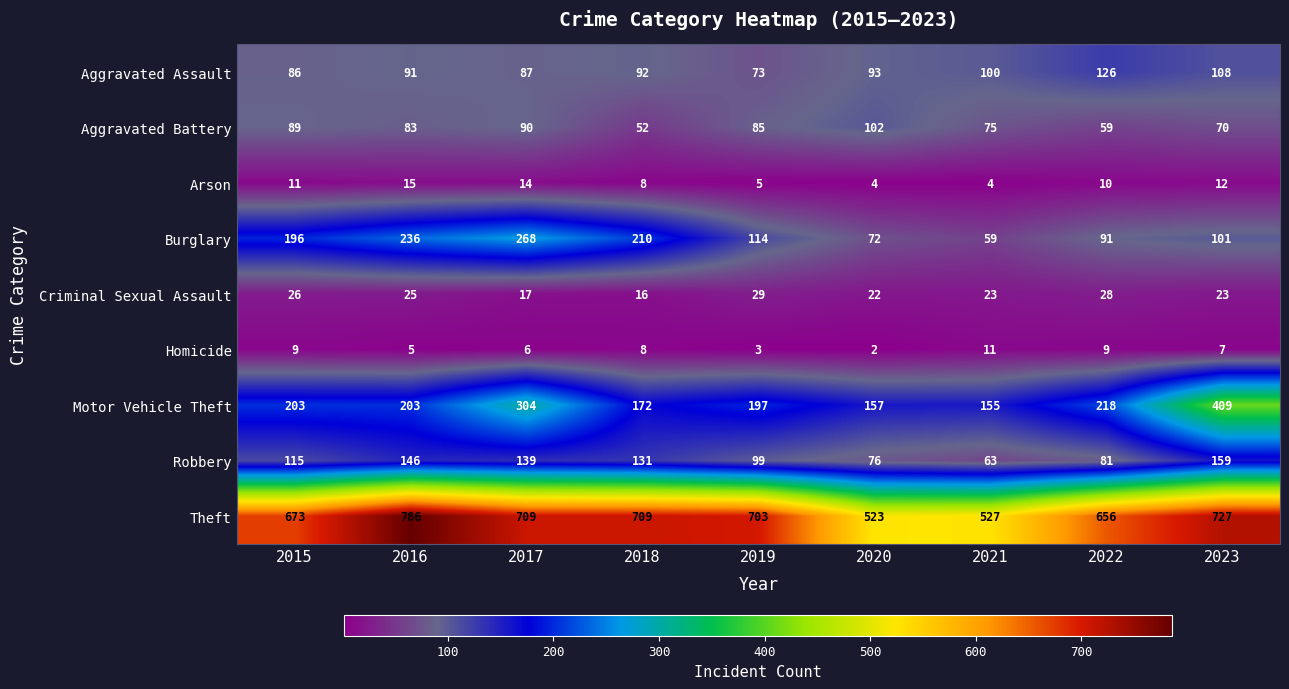

What is the total value across all series at 2017?

1634